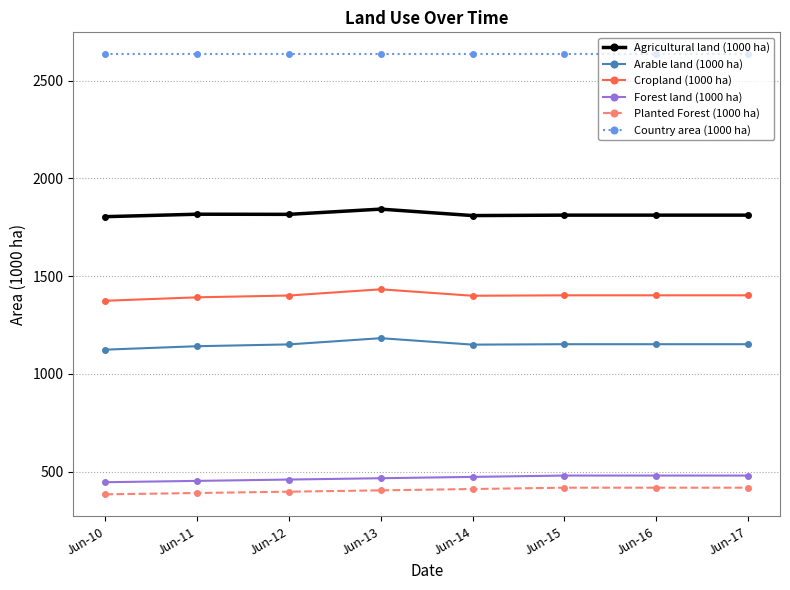

True or false: Country area (1000 ha) and Arable land (1000 ha) cross at least once.

False